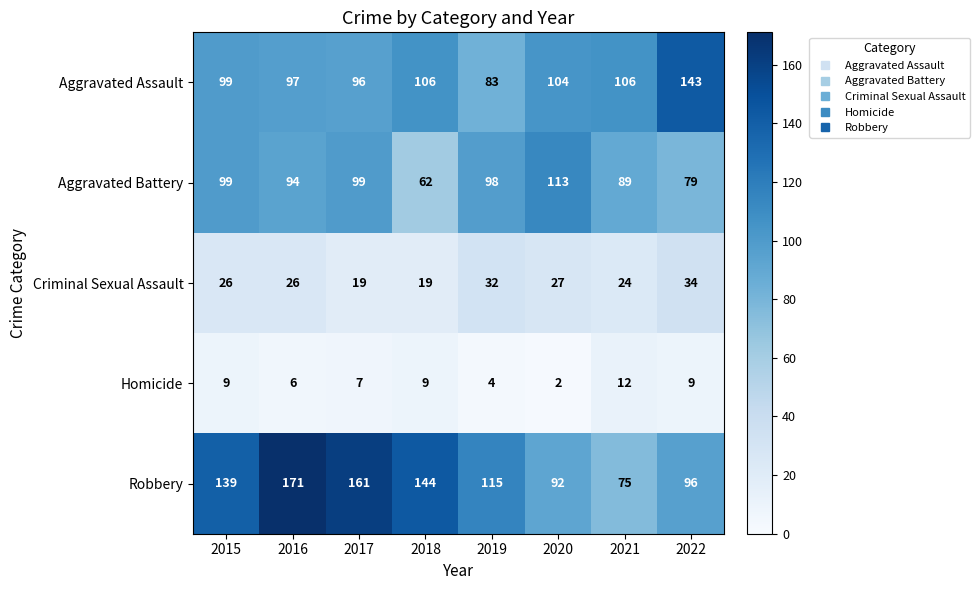

How many series are shown in this chart?

5